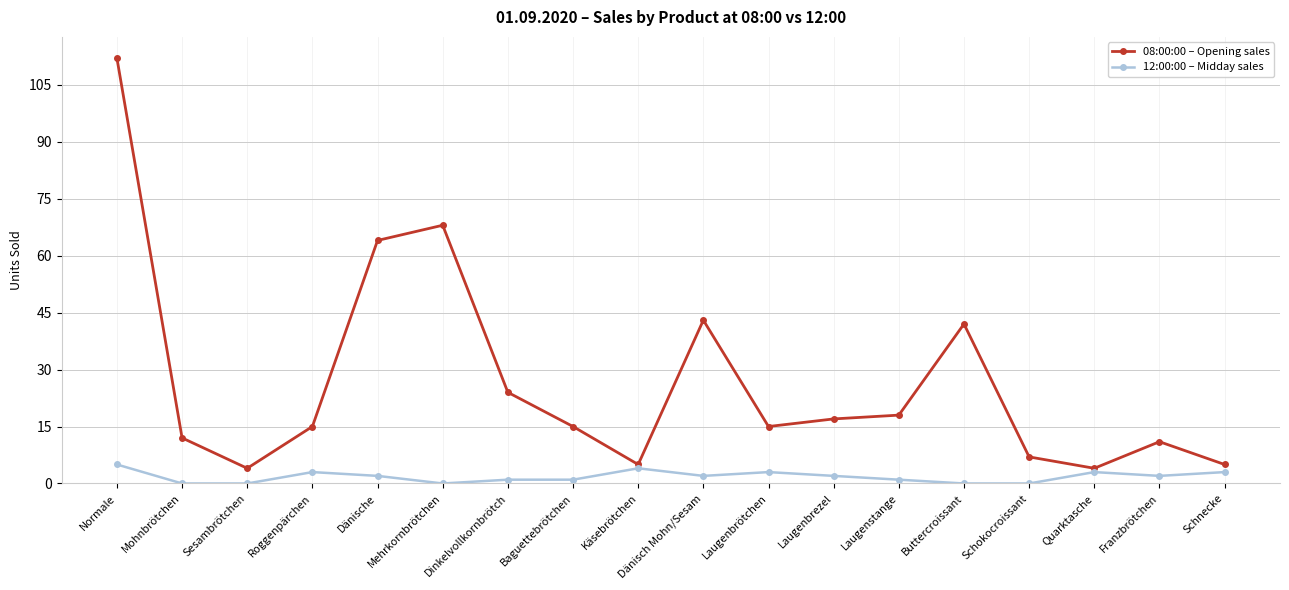

Reading left to right, list all the values displayed in this chart.

08:00:00 – Opening sales: Normale=112	Mohnbrötchen=12	Sesambrötchen=4	Roggenpärchen=15	Dänische=64	Mehrkornbrötchen=68	Dinkelvollkornbrötch=24	Baguettebrötchen=15	Käsebrötchen=5	Dänisch Mohn/Sesam=43	Laugenbrötchen=15	Laugenbrezel=17	Laugenstange=18	Buttercroissant=42	Schokocroissant=7	Quarktasche=4	Franzbrötchen=11	Schnecke=5
12:00:00 – Midday sales: Normale=5	Mohnbrötchen=0	Sesambrötchen=0	Roggenpärchen=3	Dänische=2	Mehrkornbrötchen=0	Dinkelvollkornbrötch=1	Baguettebrötchen=1	Käsebrötchen=4	Dänisch Mohn/Sesam=2	Laugenbrötchen=3	Laugenbrezel=2	Laugenstange=1	Buttercroissant=0	Schokocroissant=0	Quarktasche=3	Franzbrötchen=2	Schnecke=3